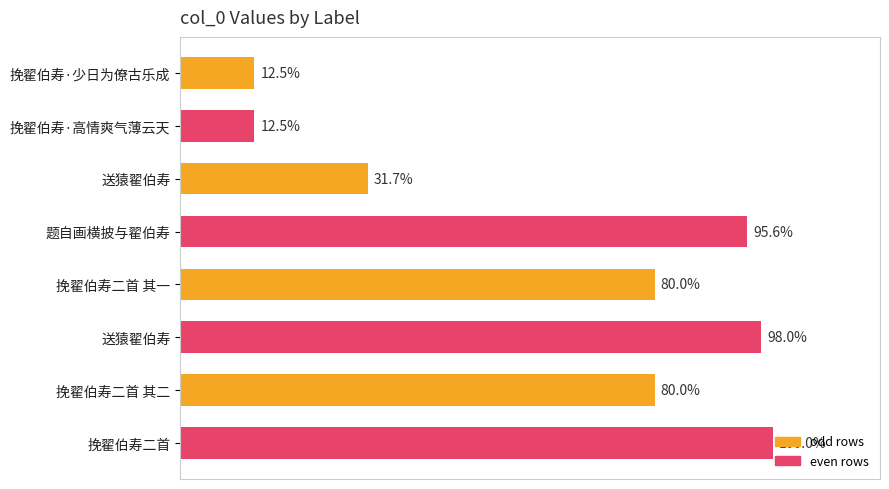

Are the bars horizontal?

Yes